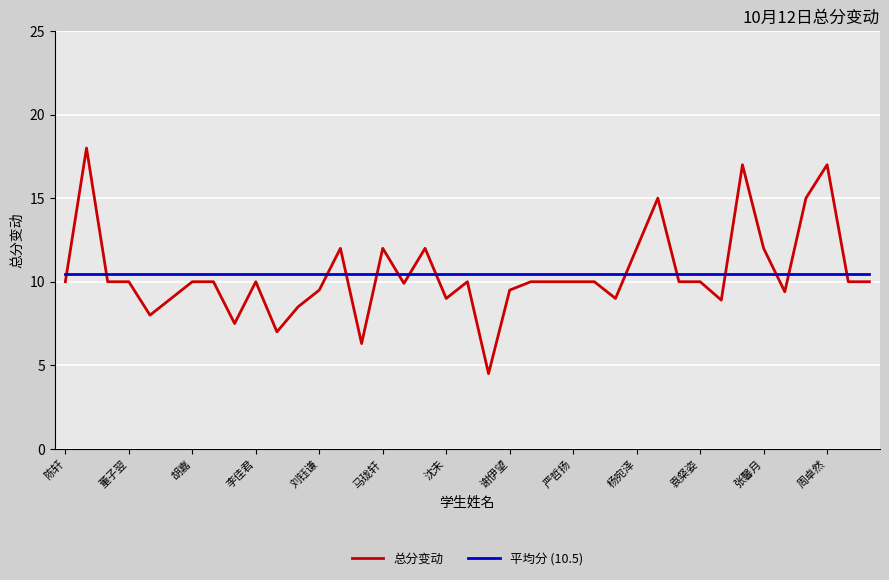

What is the maximum value shown in the chart?

18.0